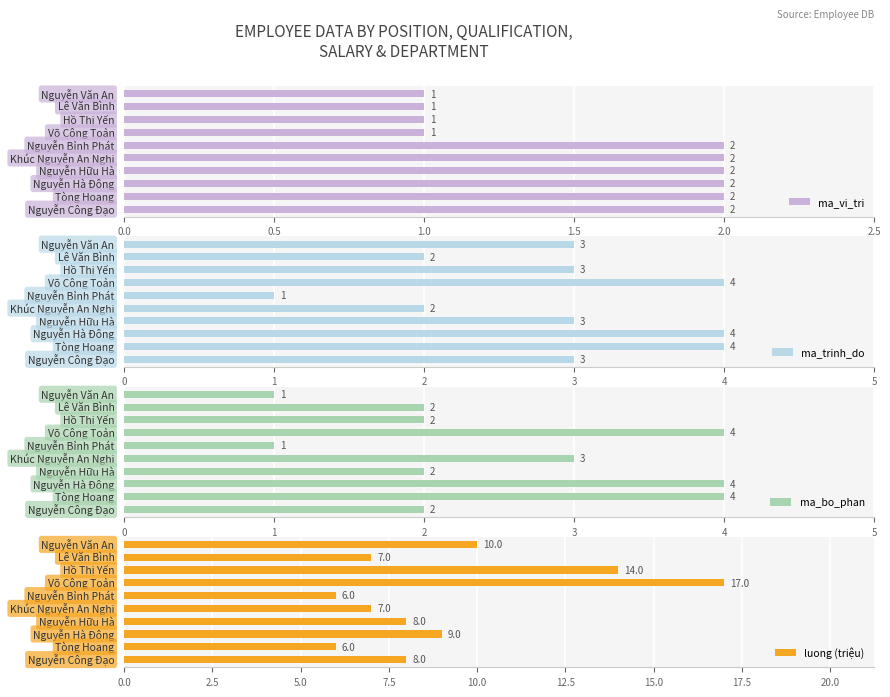

True or false: ma_vi_tri has a value of 2 at Võ Công Toản.

False